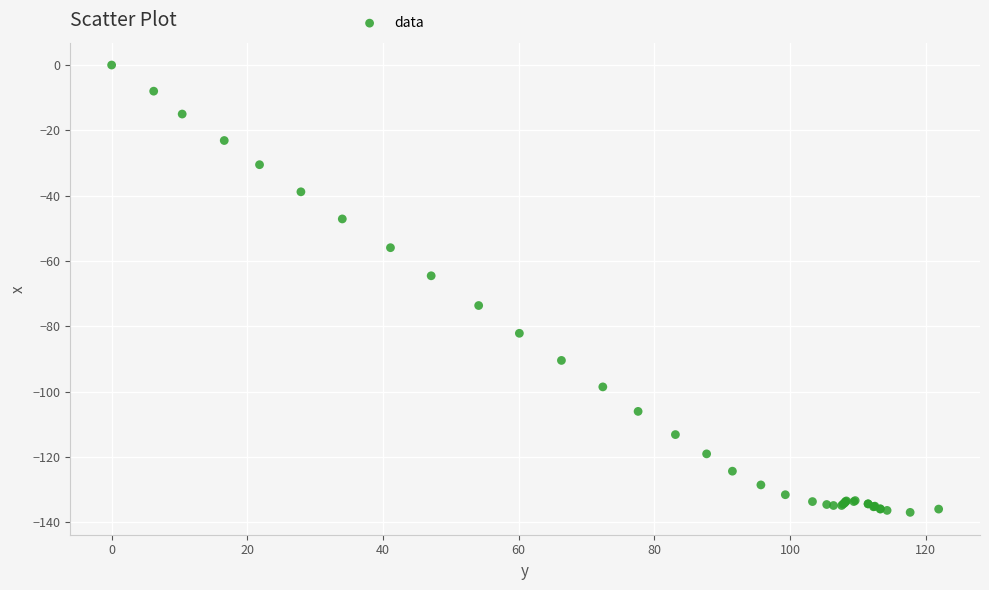

What Y value in the scatter plot is closest to -68?

-64.5